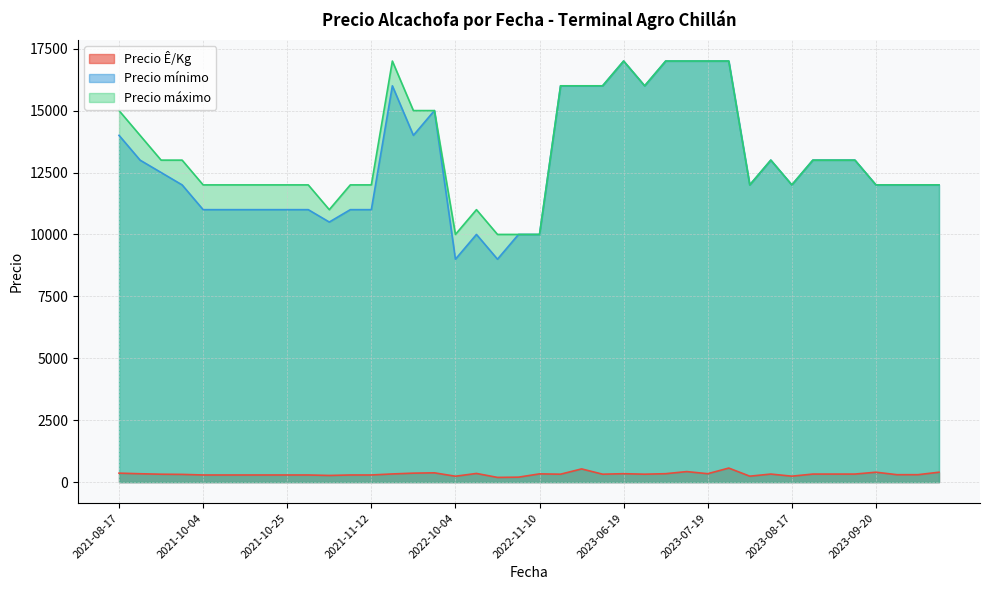

True or false: Precio mínimo and Precio Ê/Kg intersect in this chart.

False